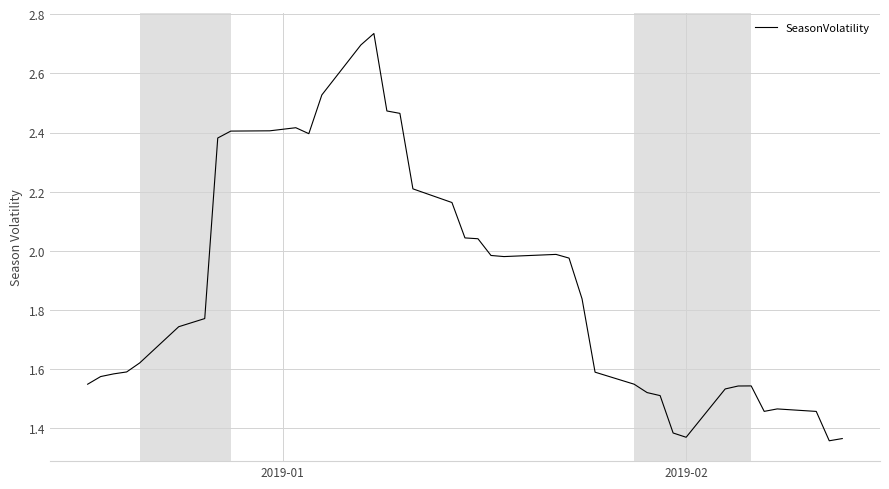

How many lines are shown in the chart?

1